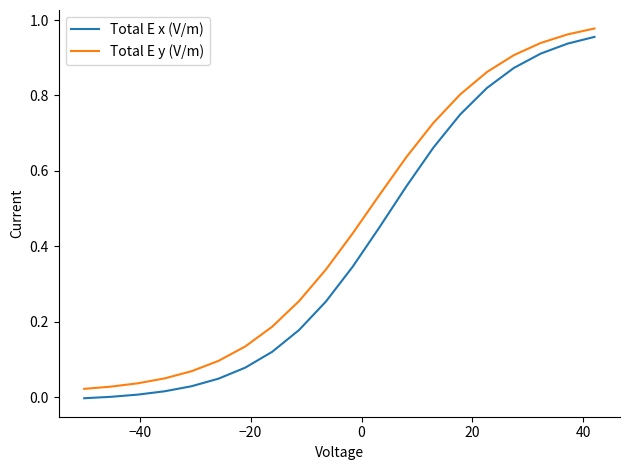

True or false: Total E x (V/m) and Total E y (V/m) intersect in this chart.

False